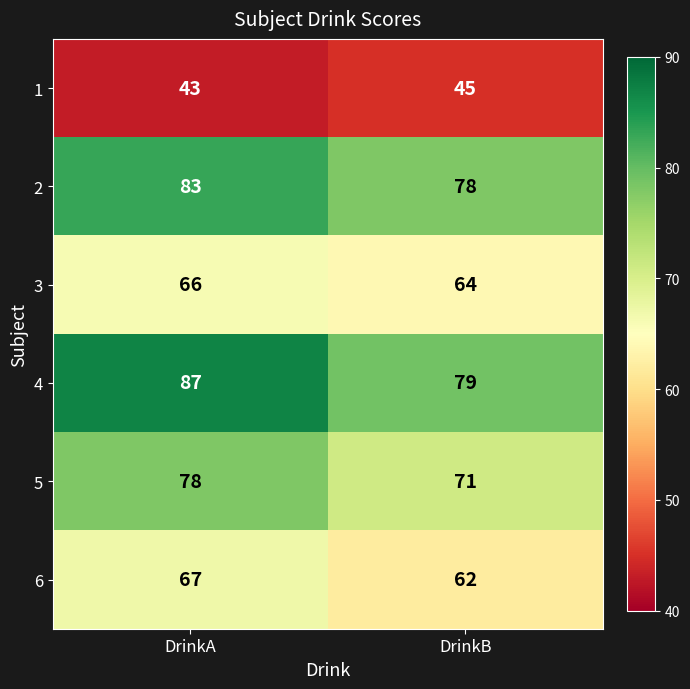

What is the approximate value of 1 at DrinkB?

45